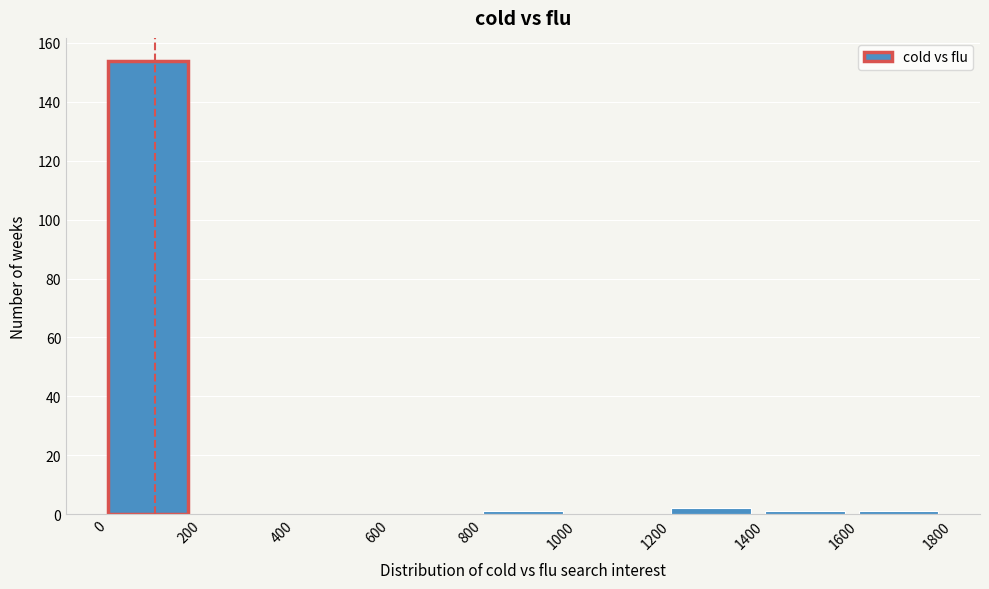

Which range on the x-axis has the tallest bar?

0 to 200